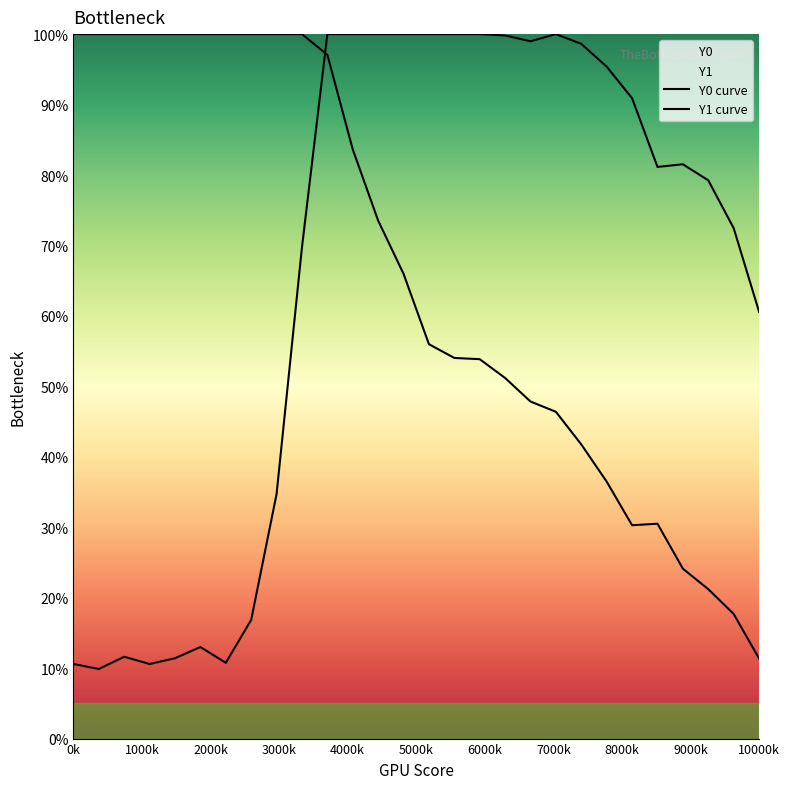

What is the difference between the maximum and minimum values in the Y1 curve series?

0.9